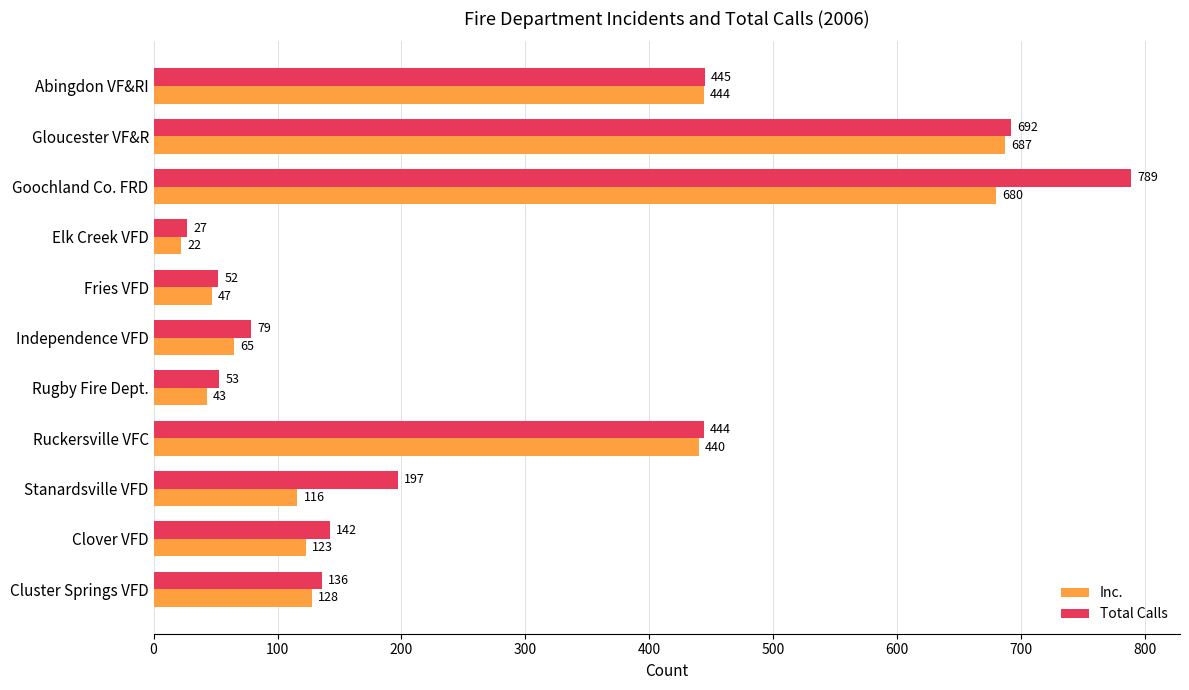

The Inc. series shows 90 at Independence VFD. True or false?

False